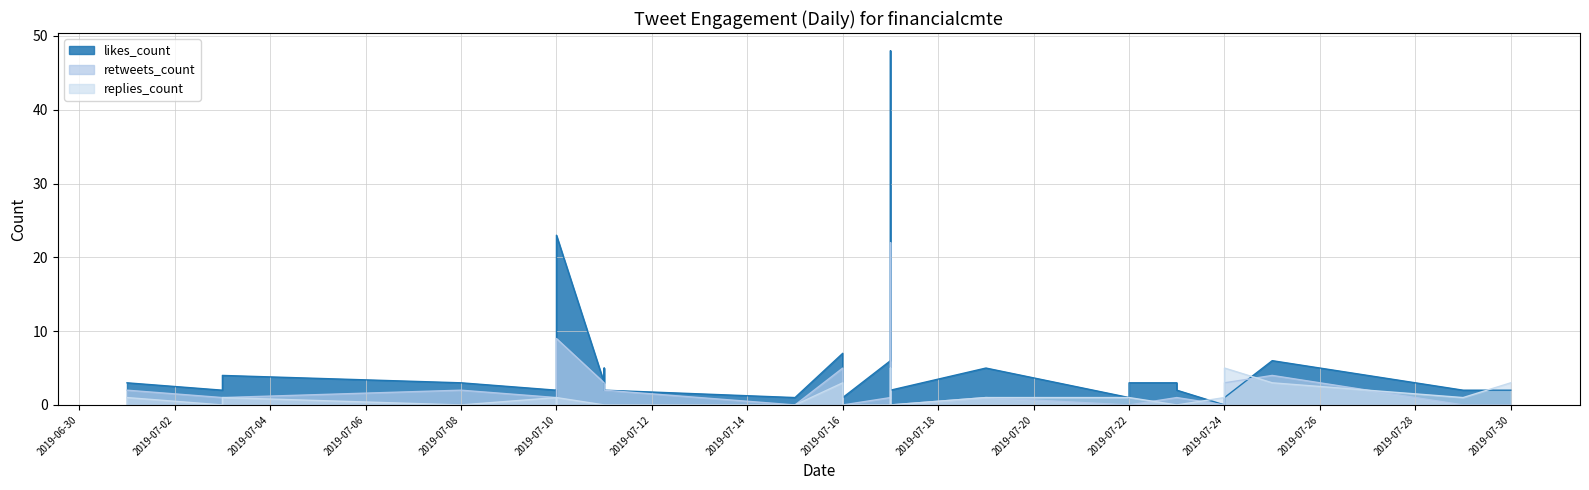

Count the replies_count values in the range 0 to 1.

23